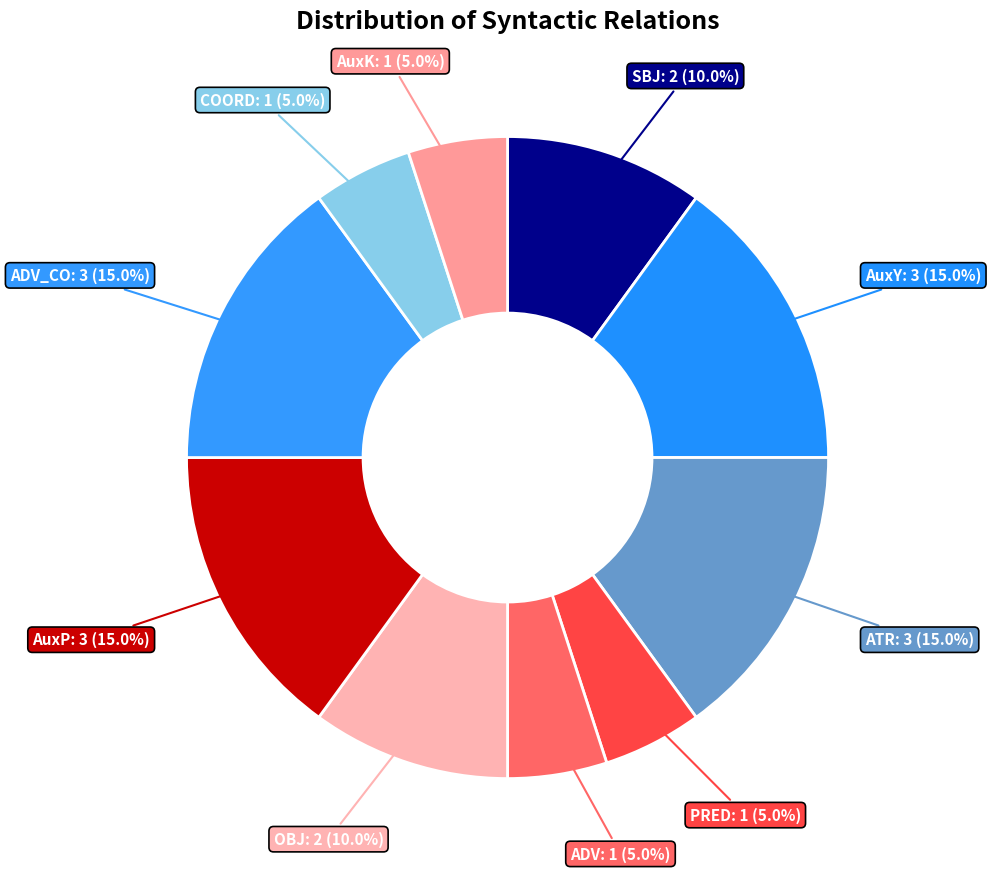

Does ADV represent more than half of the total?

No